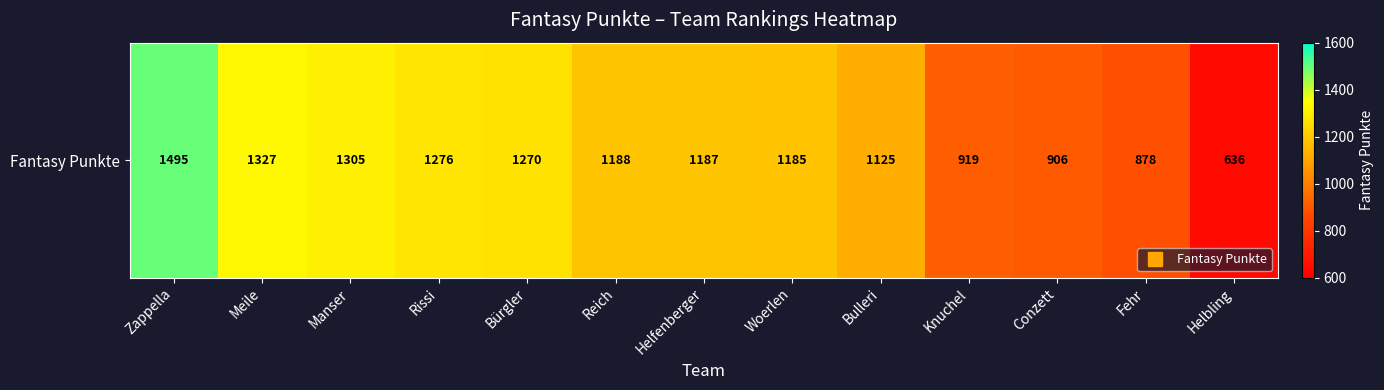

List the labels in order of value, largest first.

Zappella, Meile, Manser, Rissi, Bürgler, Reich, Helfenberger, Woerlen, Bulleri, Knuchel, Conzett, Fehr, Helbling